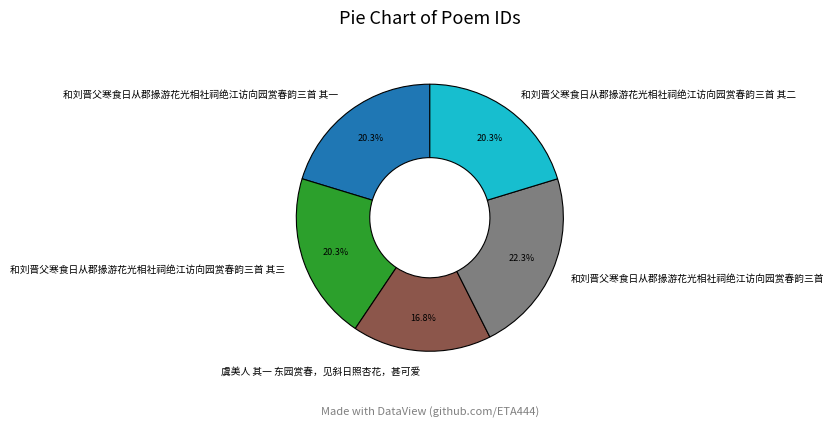

What percentage is the 和刘晋父寒食日从郡掾游花光相社祠绝江访向园赏春韵三首 slice, to the nearest percent?

22%